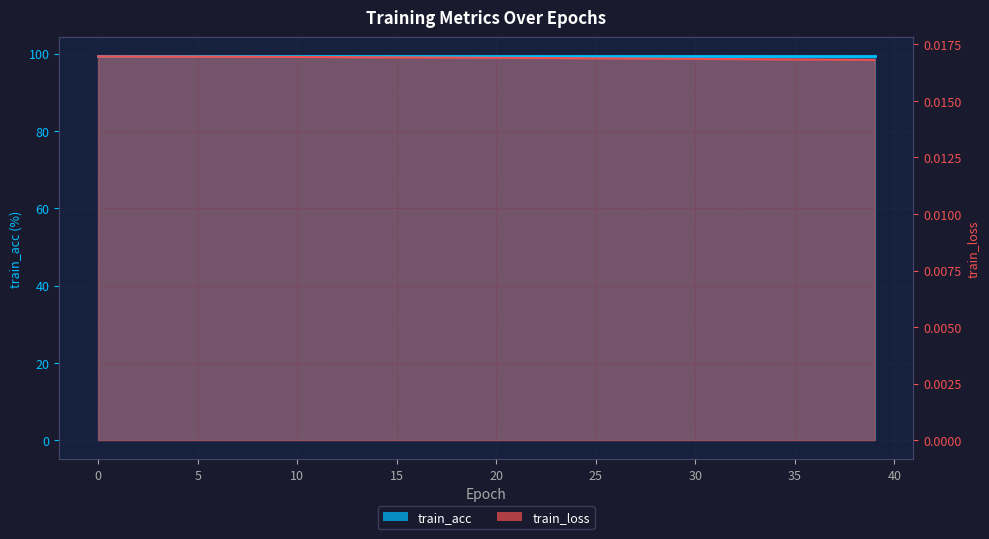

Between 26 and 14, which is larger?

14